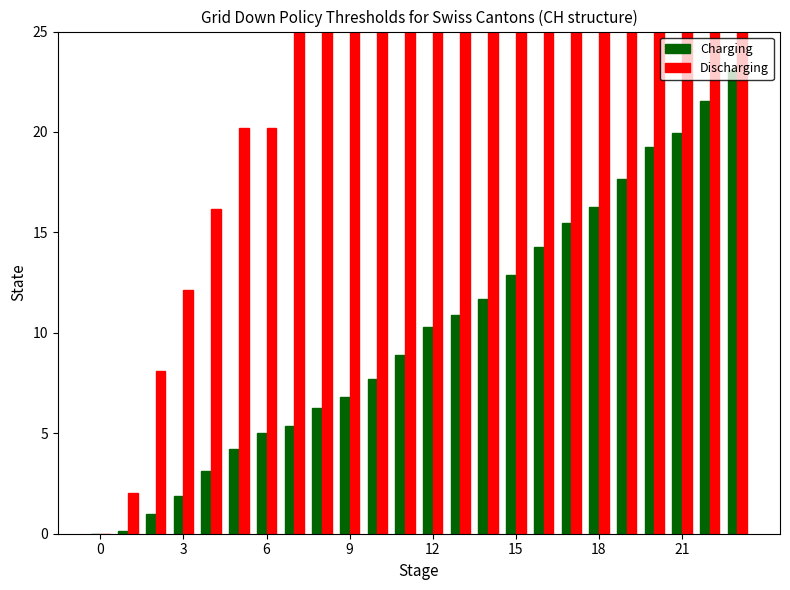

List the series in order of their peak value, lowest first.

Charging, Discharging